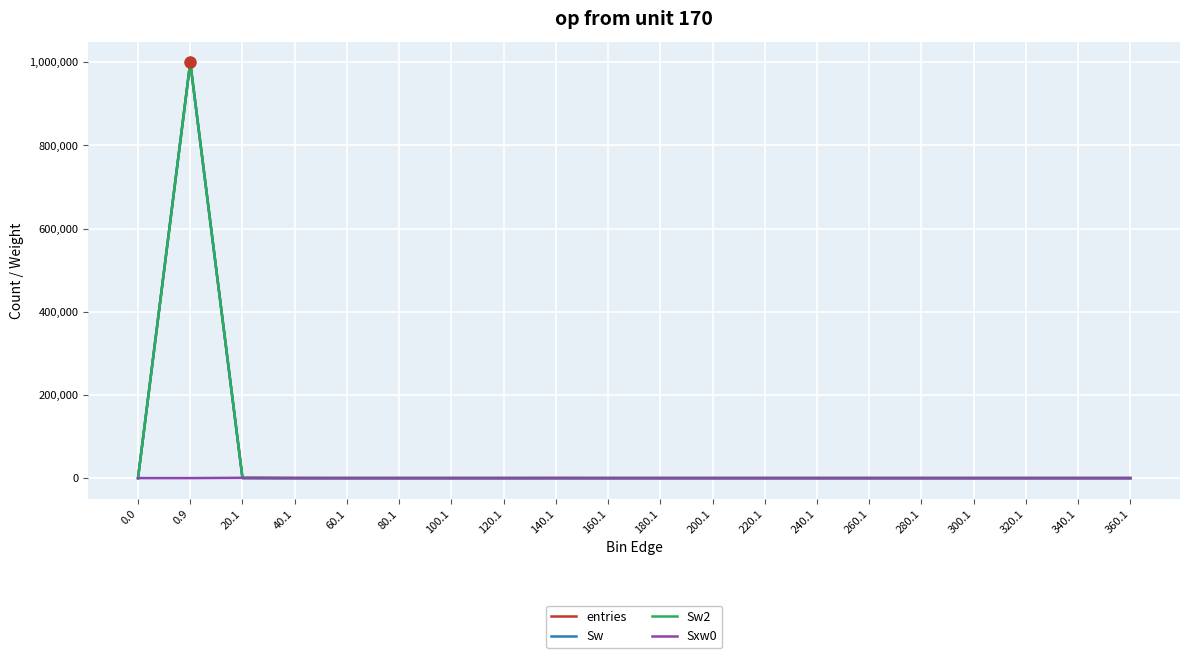

At how many categories does at least one series exceed 628178?

1